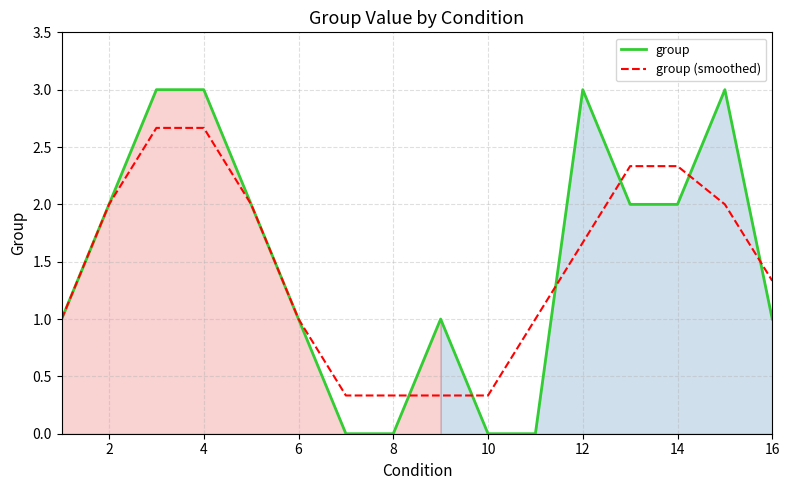

True or false: group (smoothed) and group intersect in this chart.

True